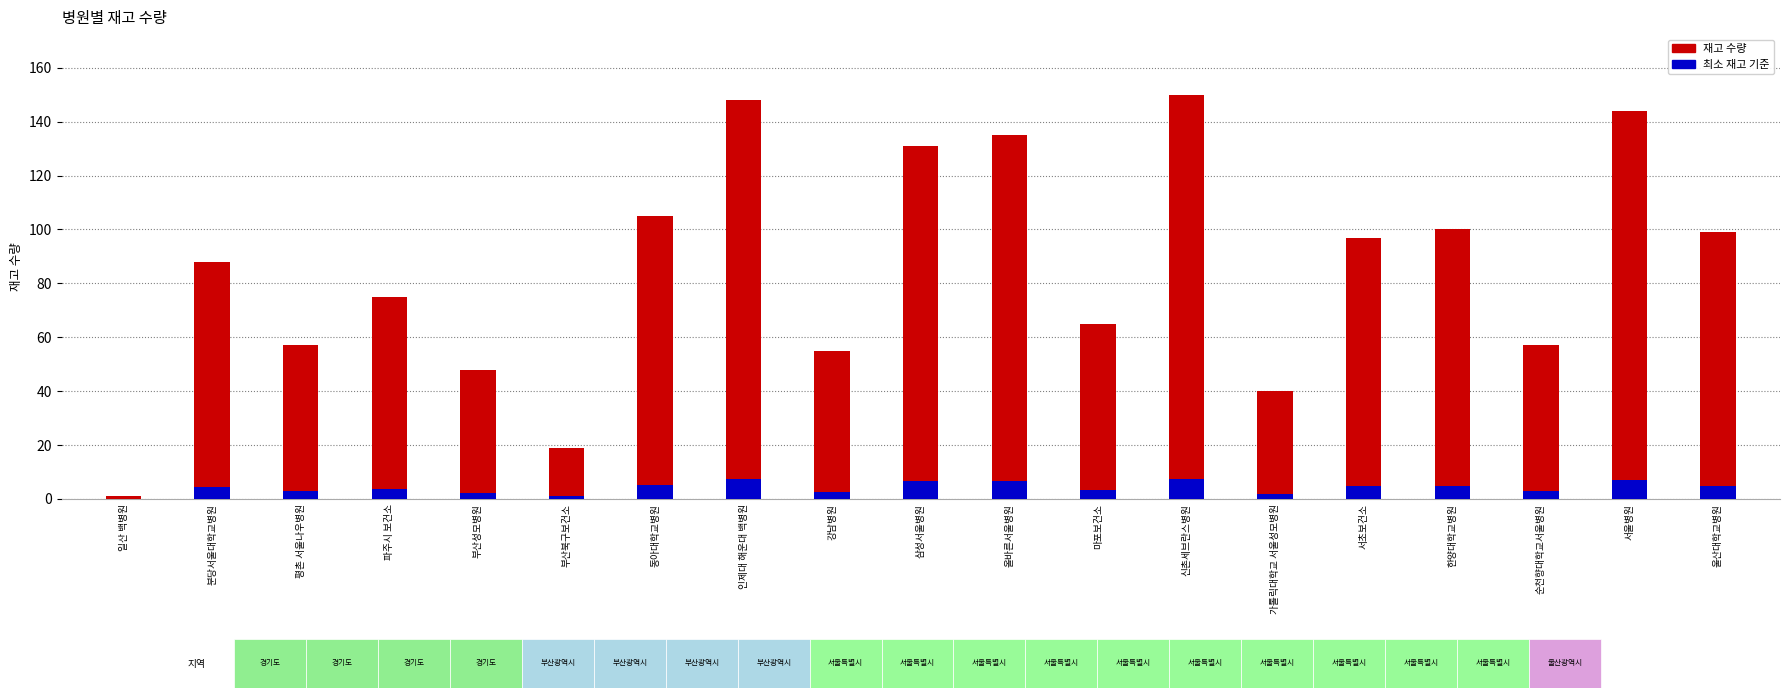

What is the label of the 4th bar from the left?

파주시 보건소